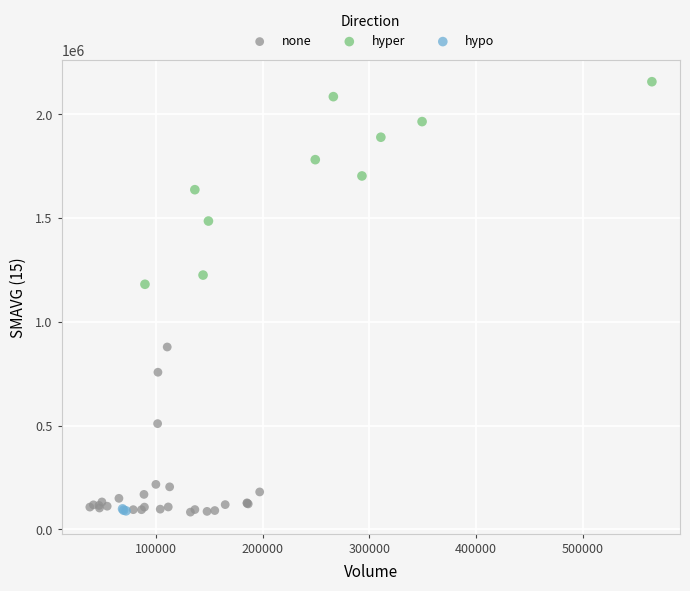

Which series reaches the maximum Y coordinate?

hyper